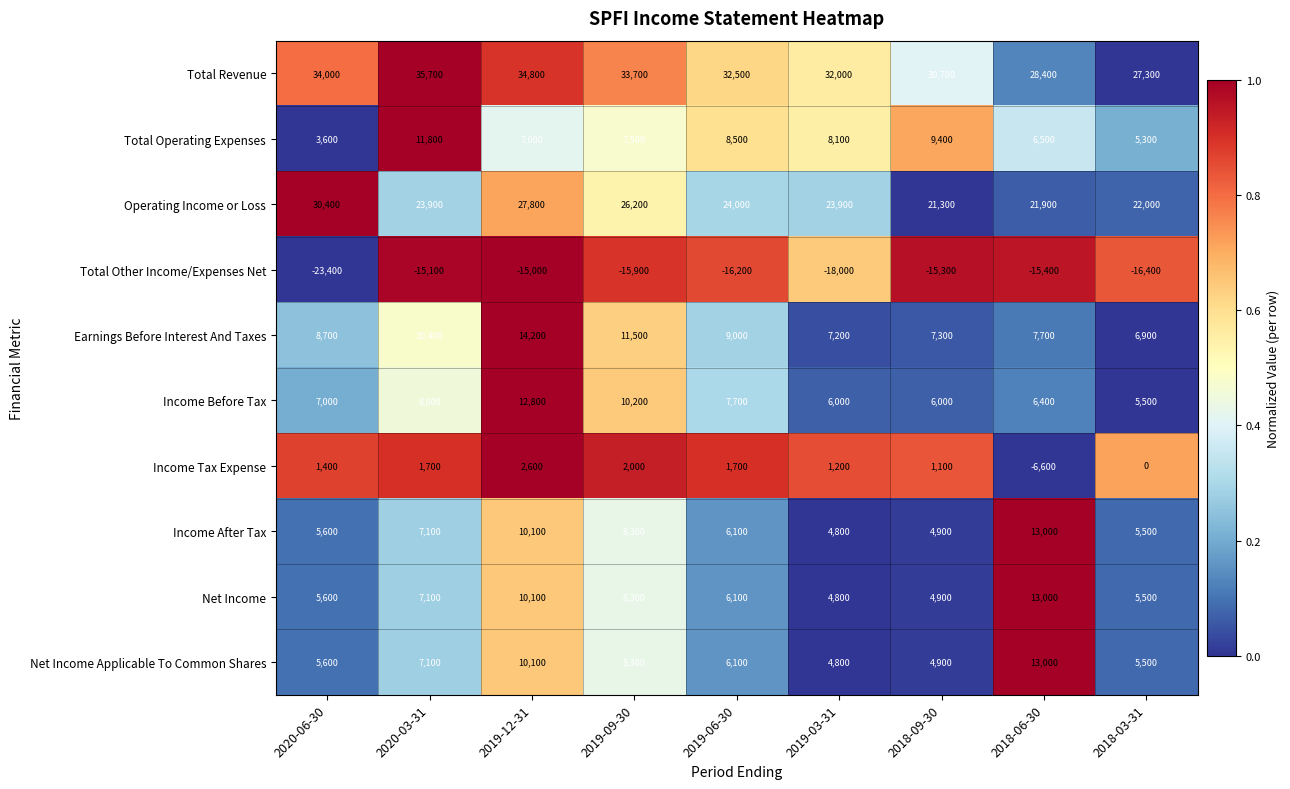

The Total Other Income/Expenses Net series shows -27766 at 2019-03-31. True or false?

False